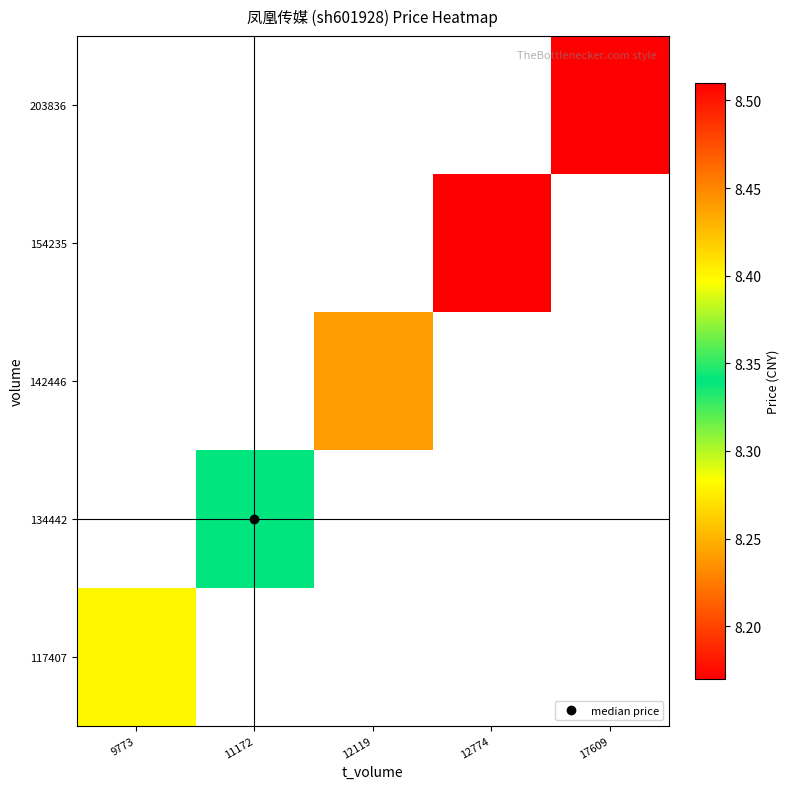

What is the greatest value displayed?

8.5